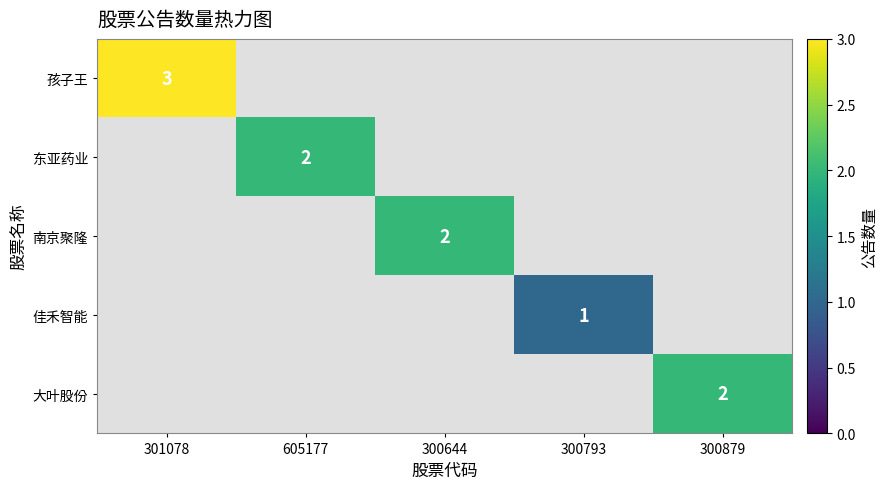

Which label corresponds to the largest value in the chart?

301078